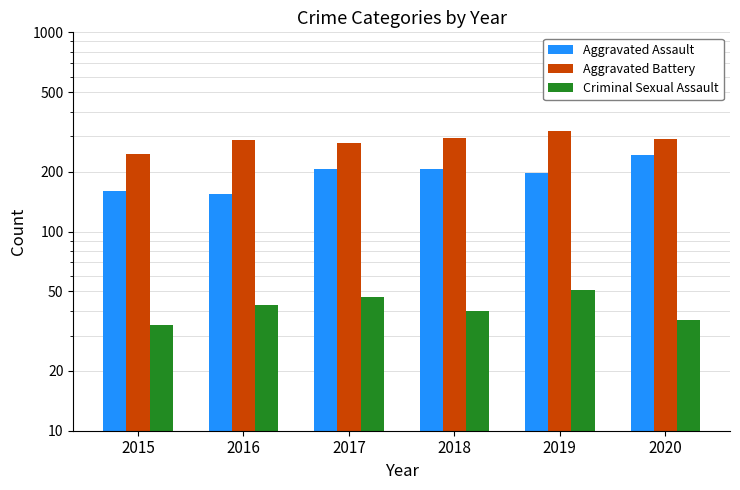

At which label does Criminal Sexual Assault reach its minimum?

2015